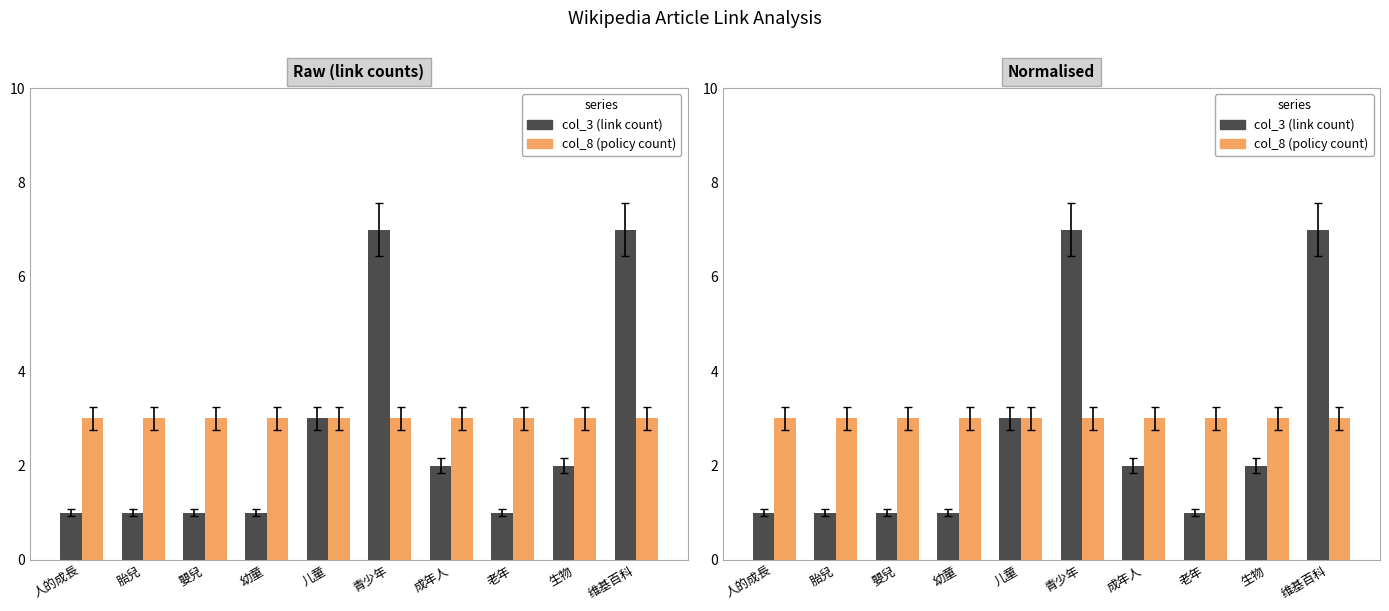

Reading right to left, what are all the values shown in this chart?

col_3 (link count): 7	2	1	2	7	3	1	1	1	1
col_8 (policy count): 3	3	3	3	3	3	3	3	3	3